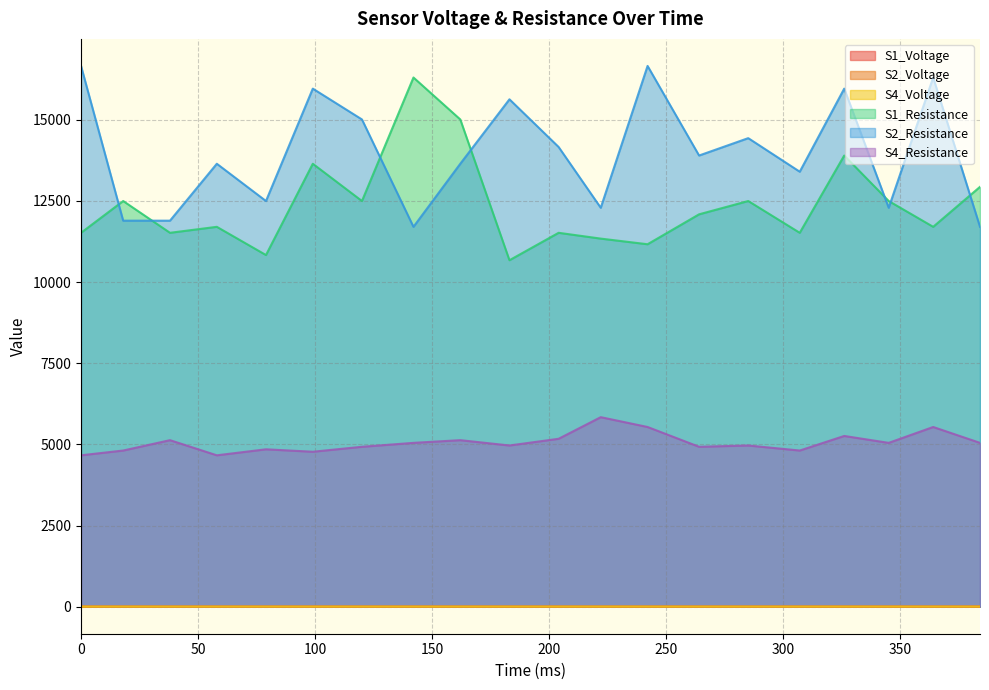

How many lines are shown in the chart?

6